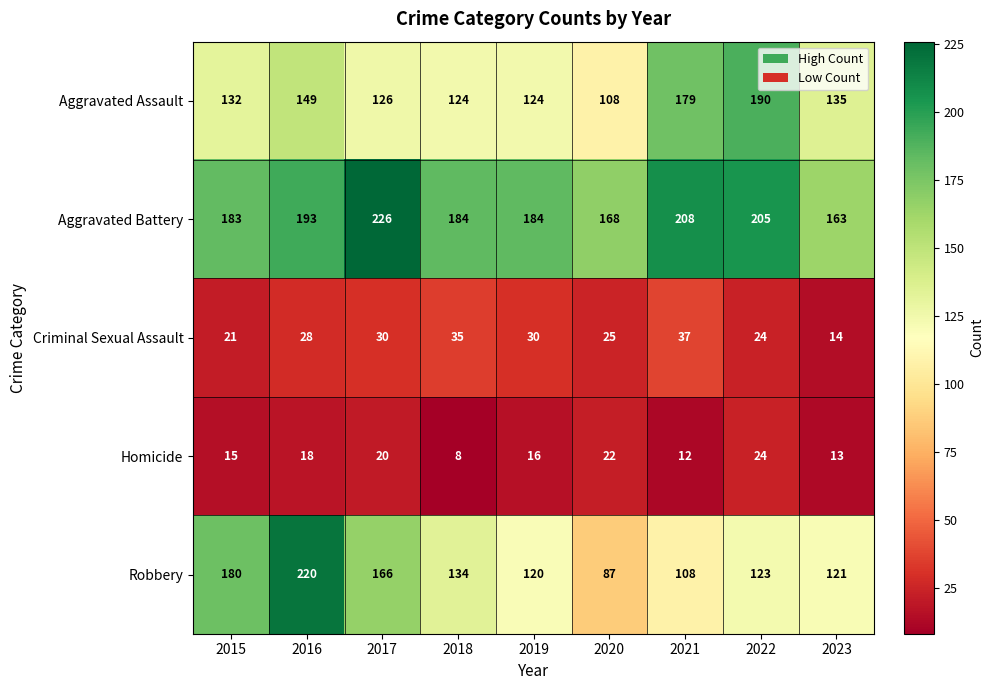

What is the maximum value shown in the chart?

226